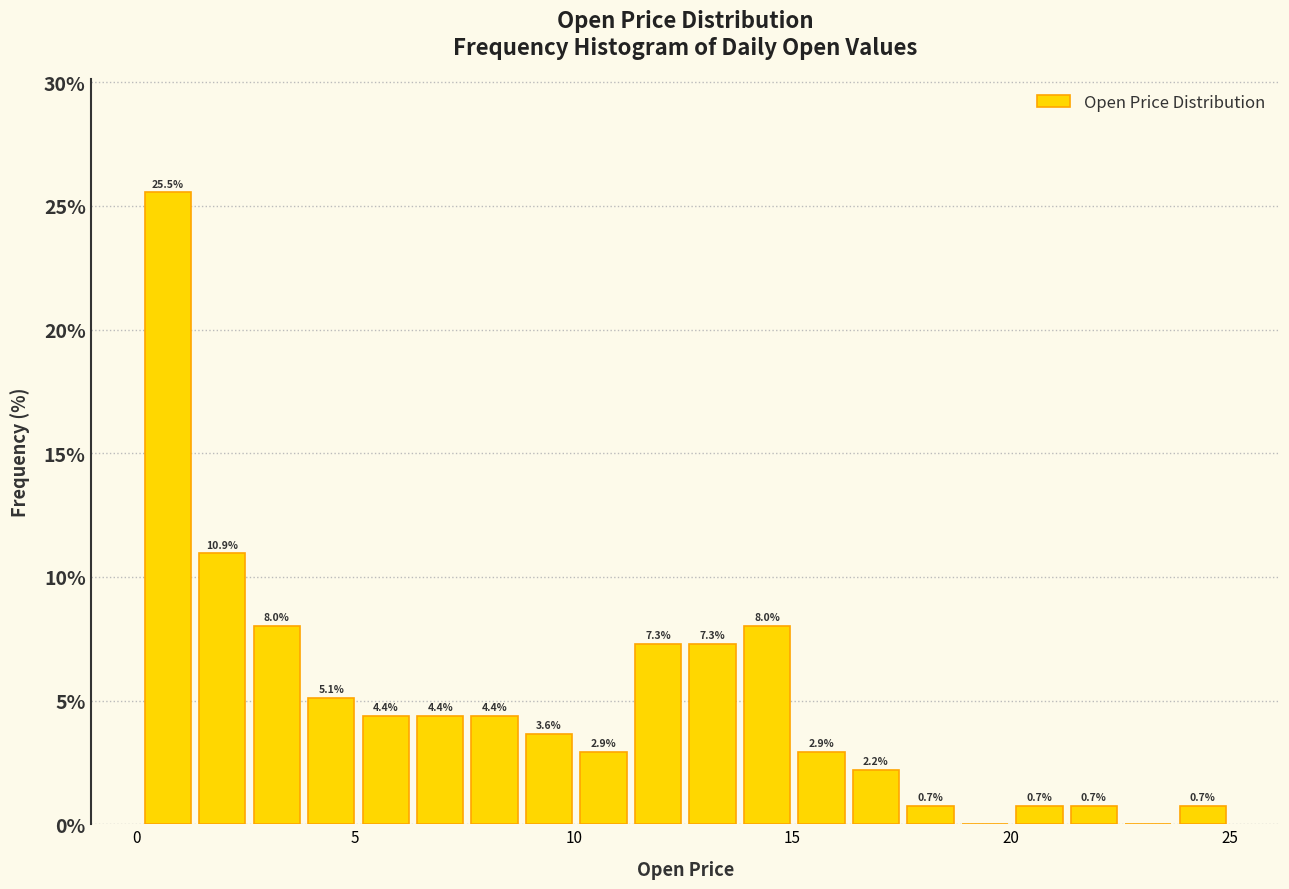

Around what value on the x-axis is the tallest bar? Give the approximate position of its centre, as read against the axis.

0.5